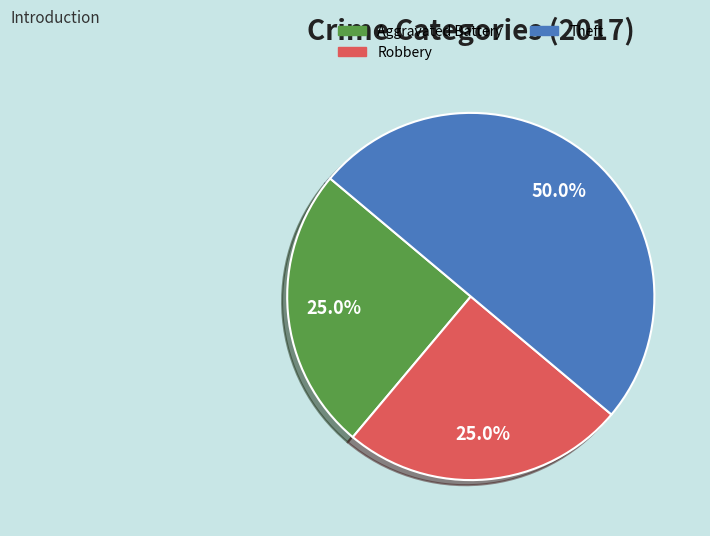

How many segments does this pie chart have?

3